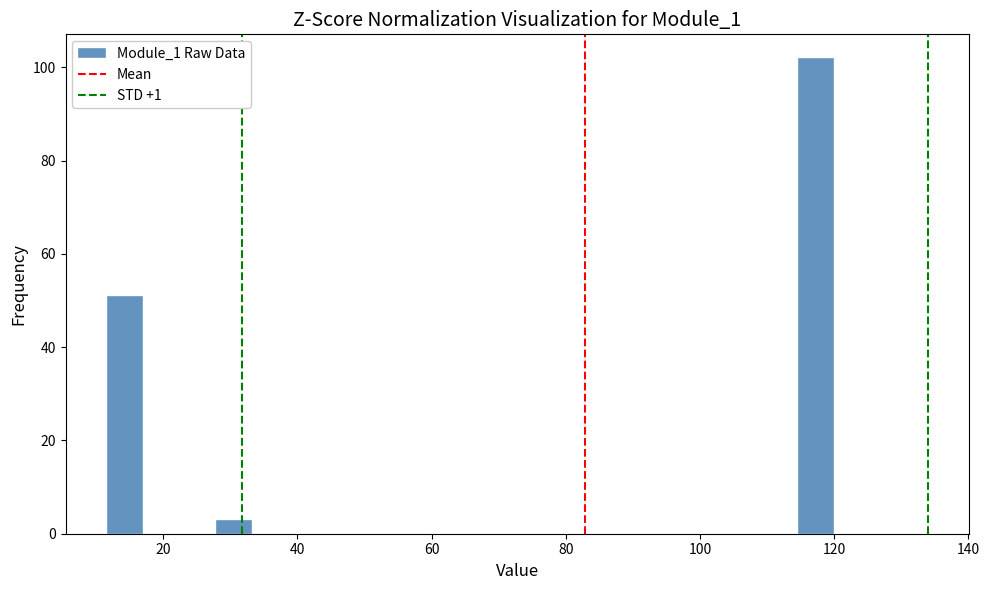

Read against the x-axis, roughly where is the centre of the tallest bar?

118